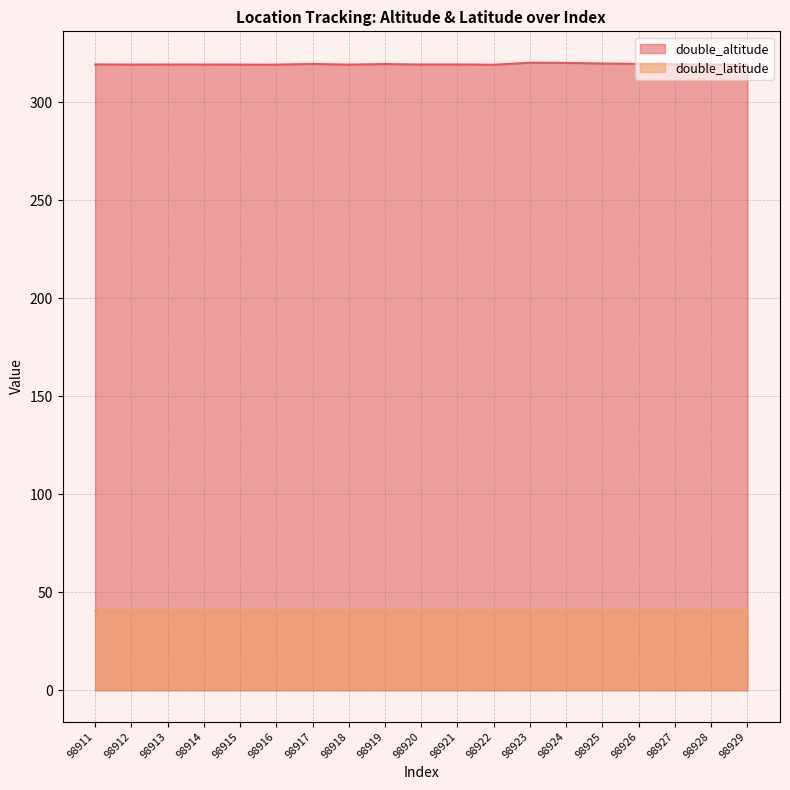

At which label does double_altitude reach its peak?

98923